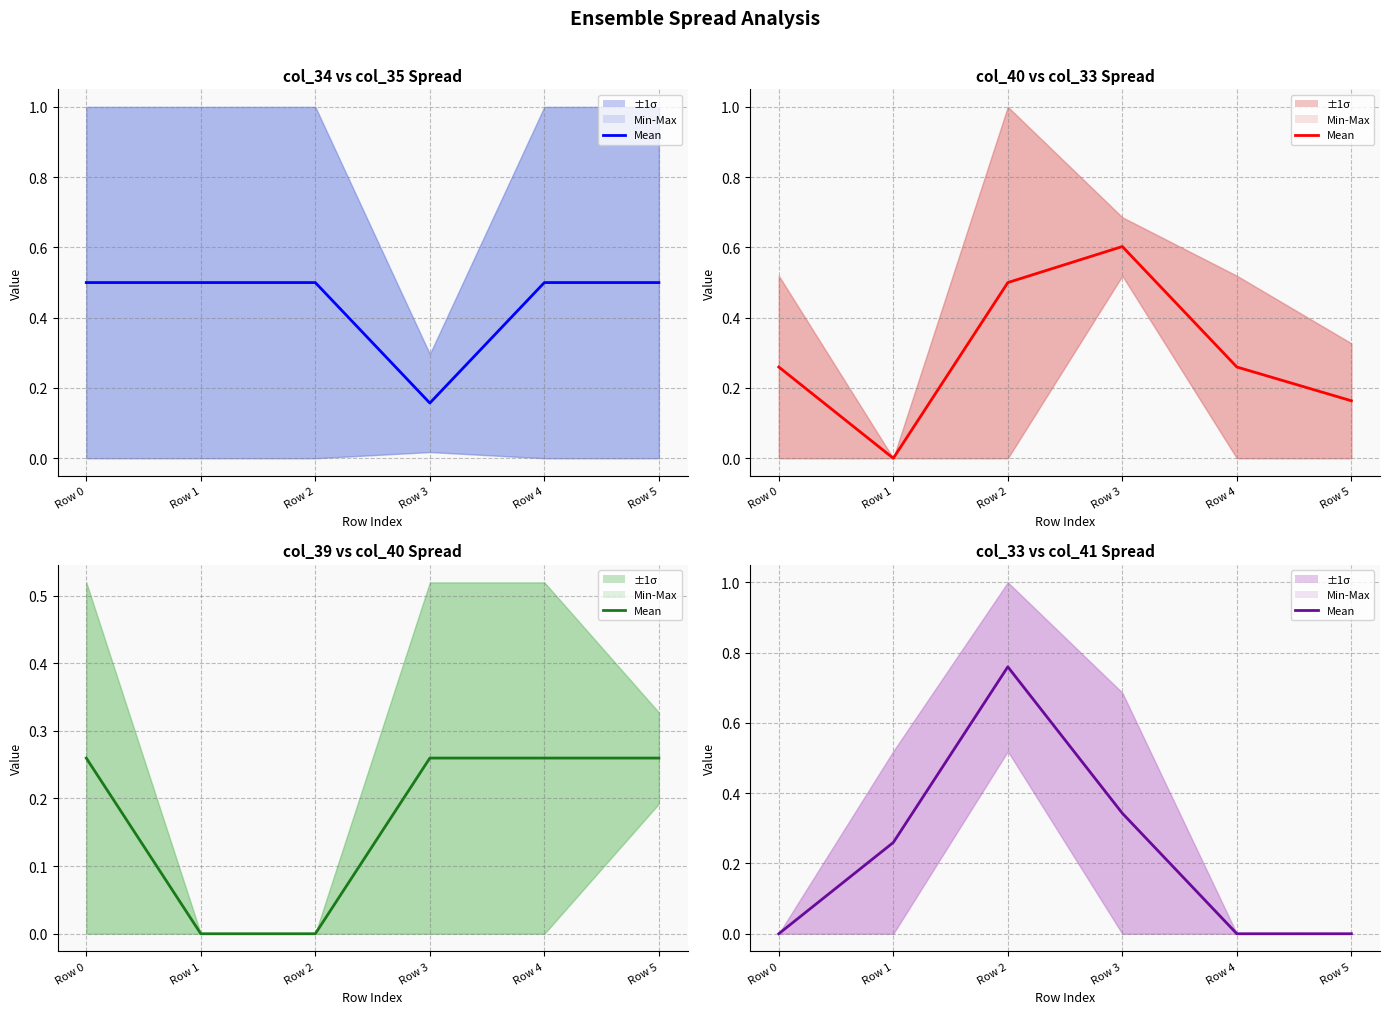

Where is the data nearest to the value 0?

Row 0